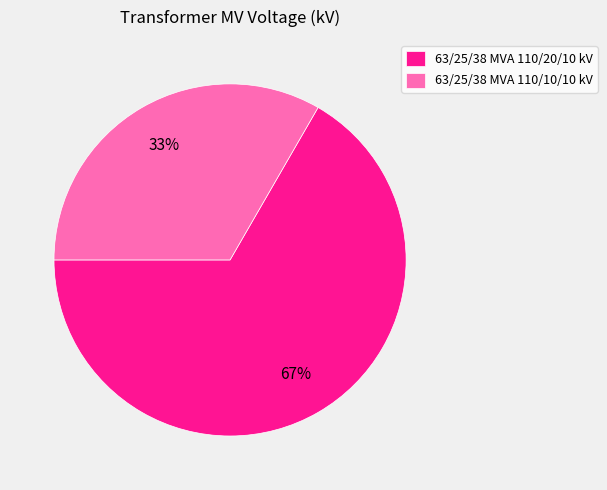

Which slice represents more than half of the pie?

63/25/38 MVA 110/20/10 kV